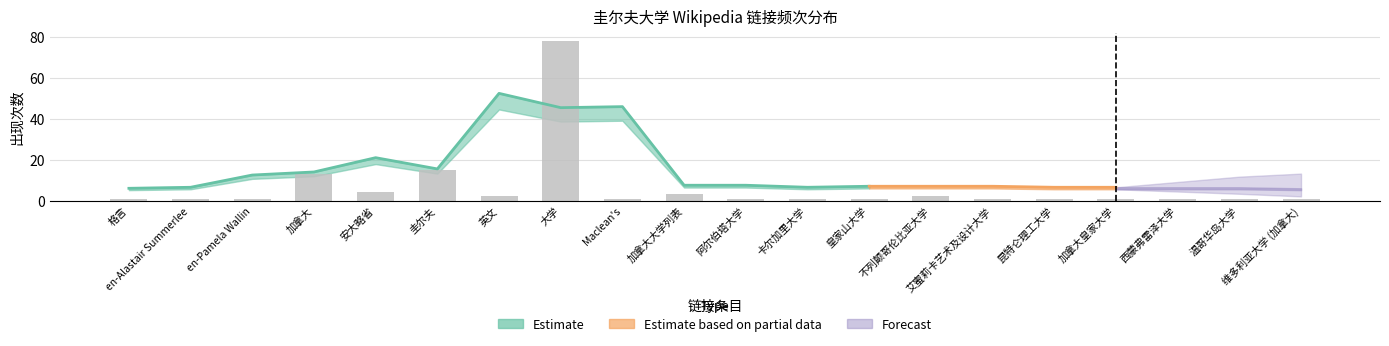

Are the bars grouped side by side (vs. stacked)?

No